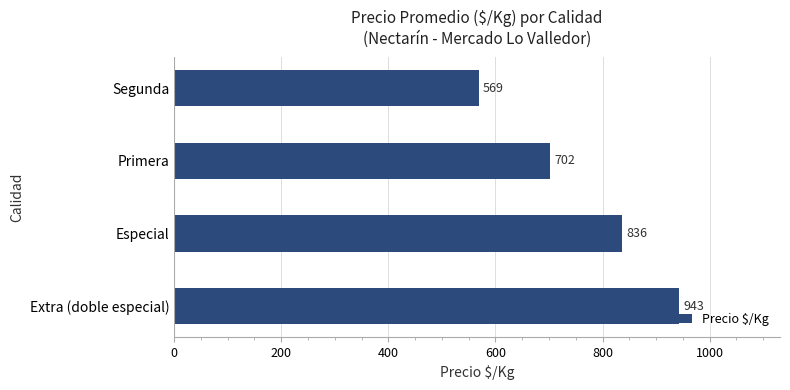

Is it true that the value at Segunda is 569.0?

True